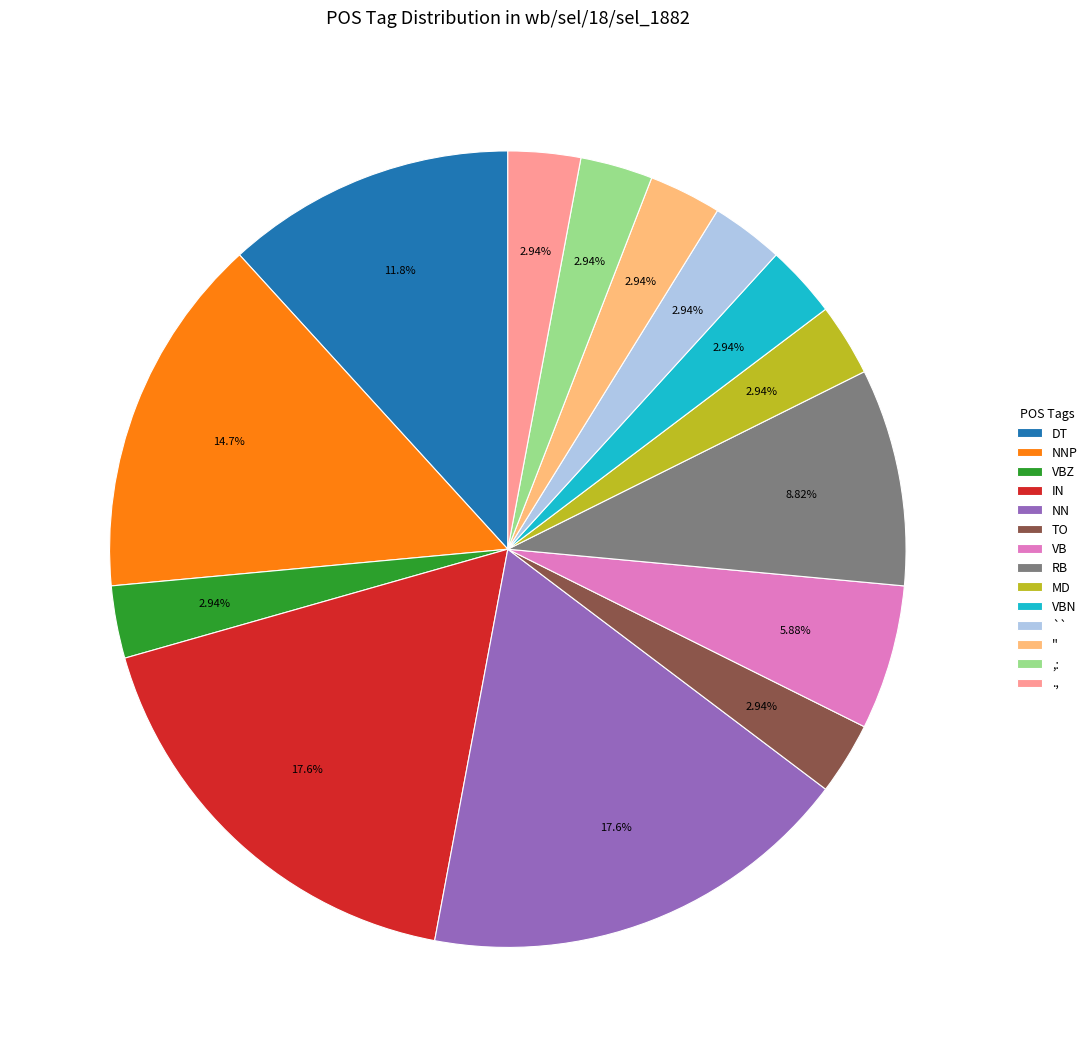

How many slices are in this pie chart?

14